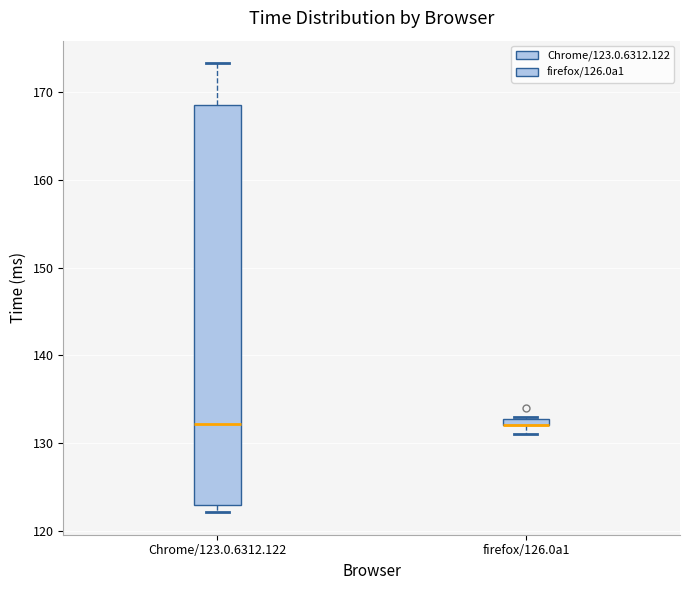

Comparing the boxes themselves (not the whiskers), which one is the tallest?

Chrome/123.0.6312.122